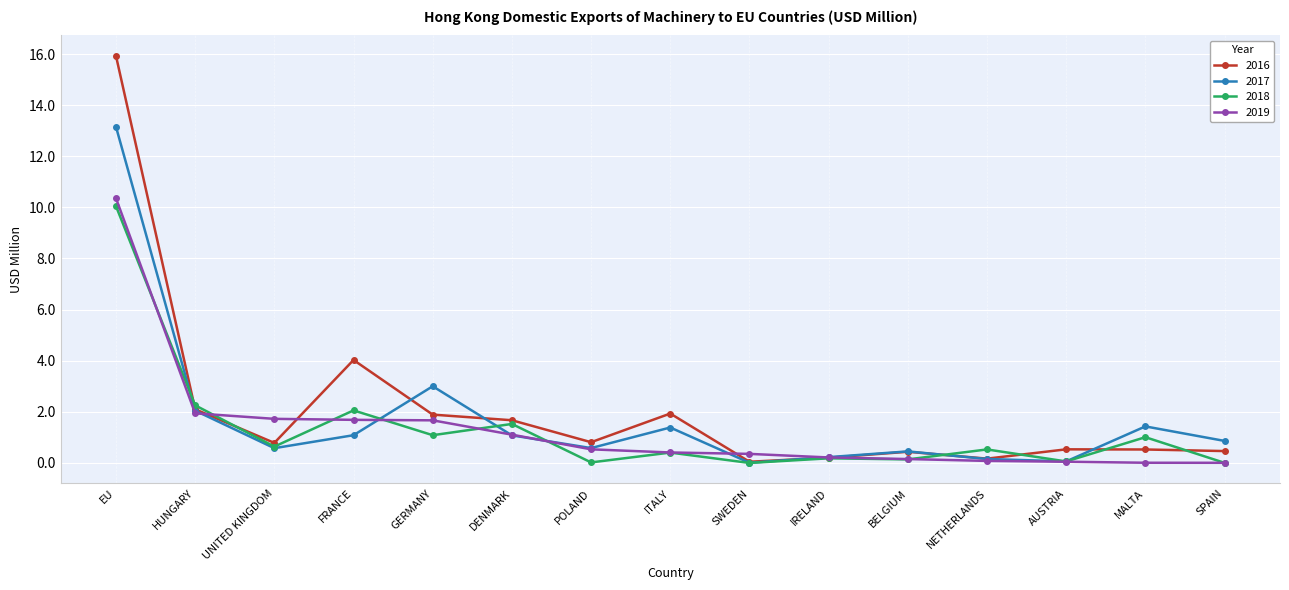

Which series has the widest spread of values?

2016